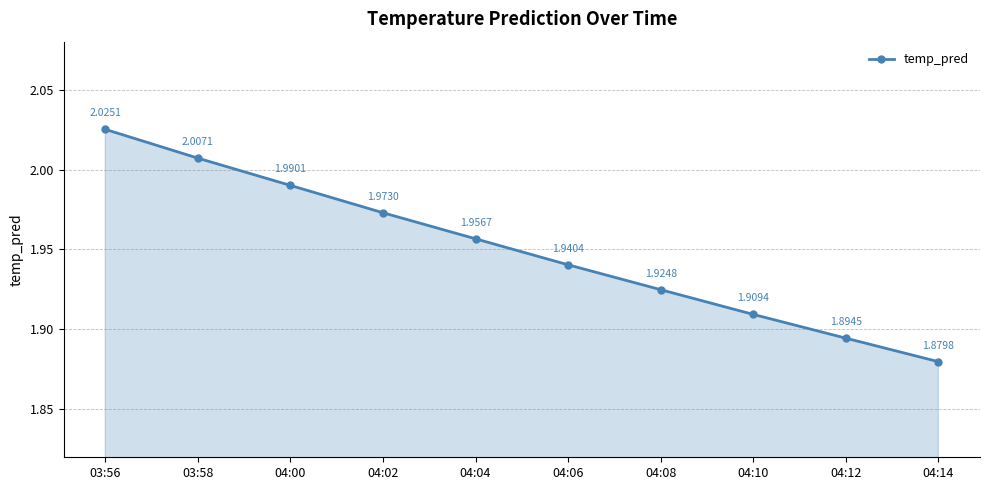

At which category does the chart reach its peak across all series?

03:56